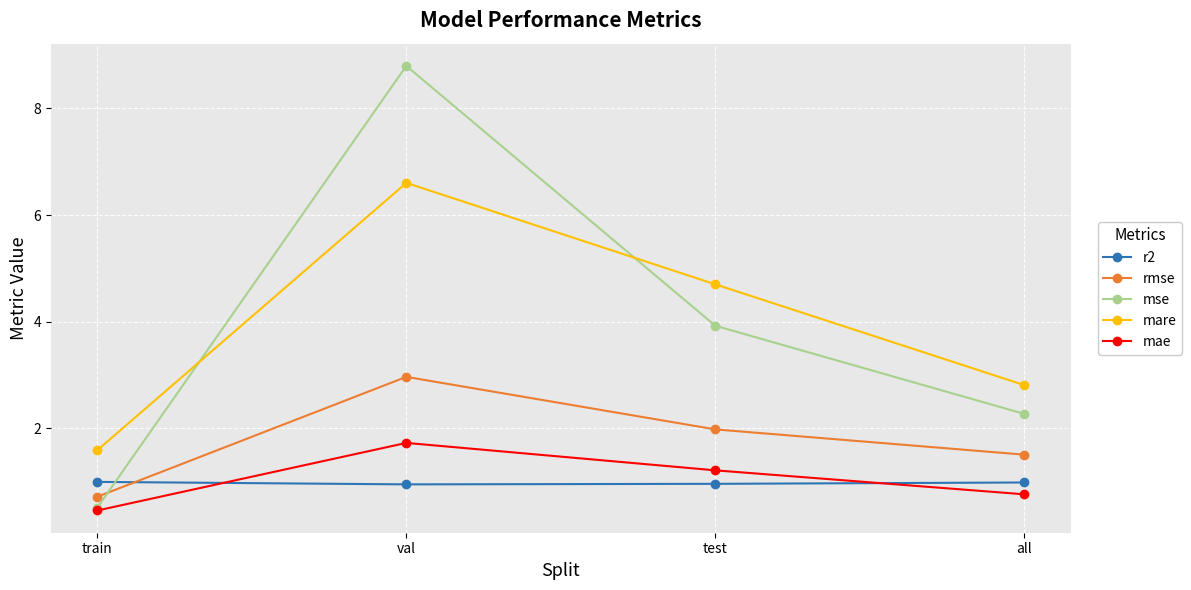

What is the spread (max minus min) of values at test?

3.7